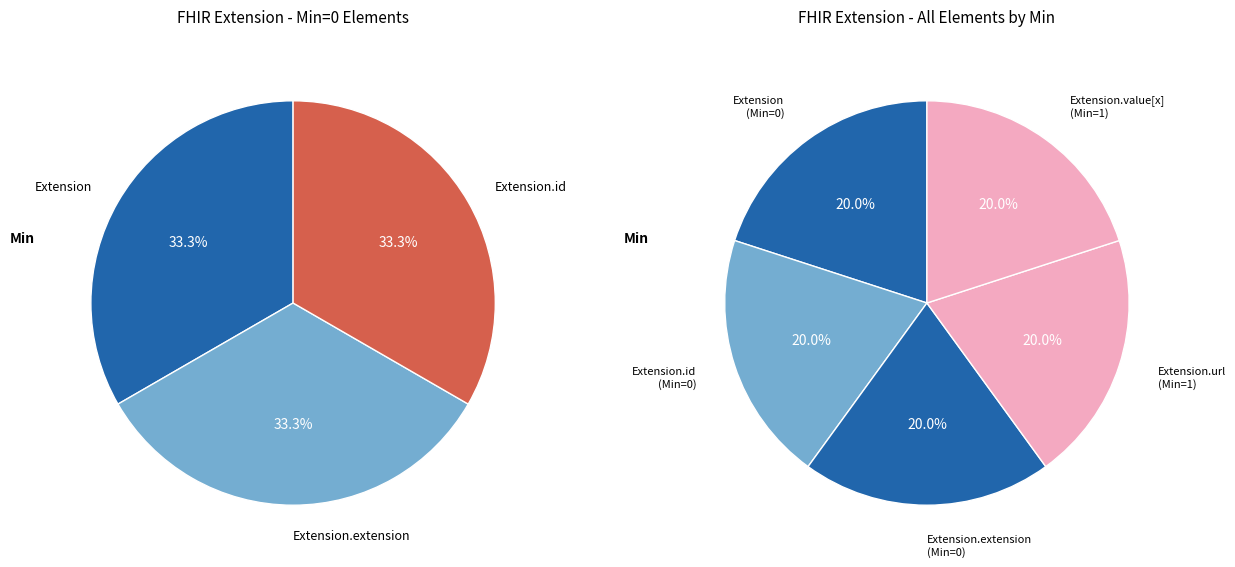

Which slice is the largest?

Extension.id